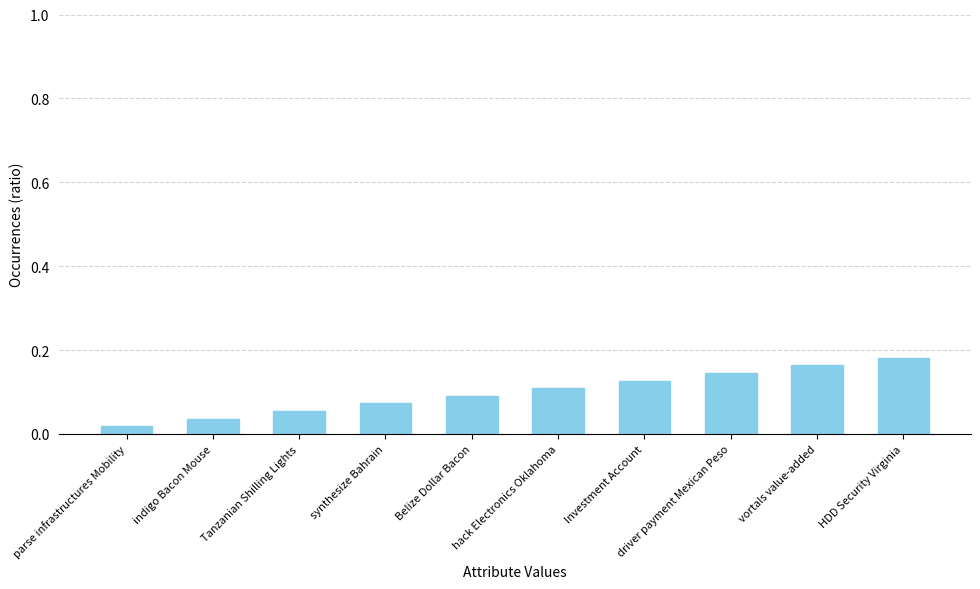

At which category does the chart reach its minimum across all series?

parse infrastructures Mobility